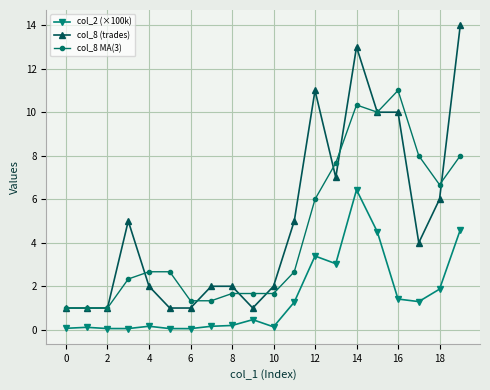

List the series in order of their peak value, lowest first.

col_2 (×100k), col_8 MA(3), col_8 (trades)